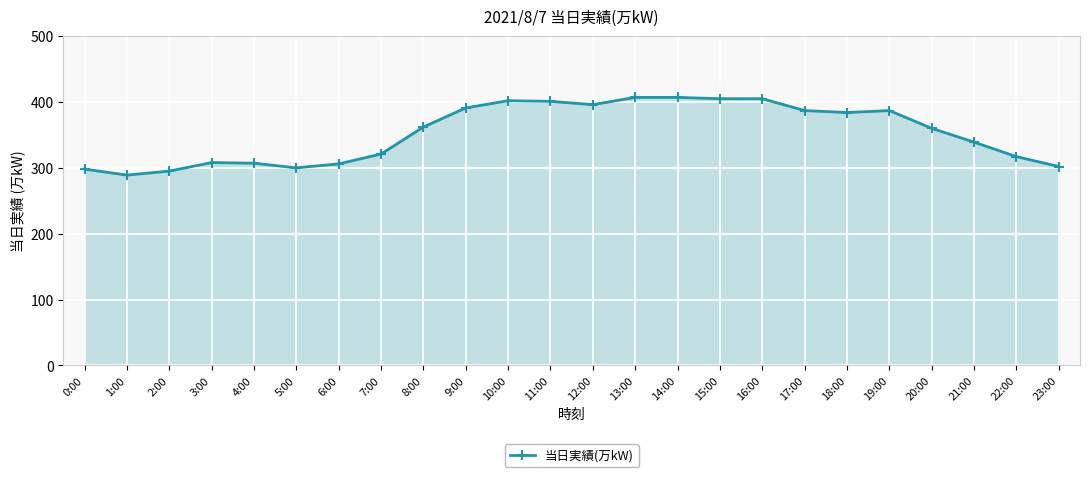

True or false: the data shows 561 at 17:00.

False